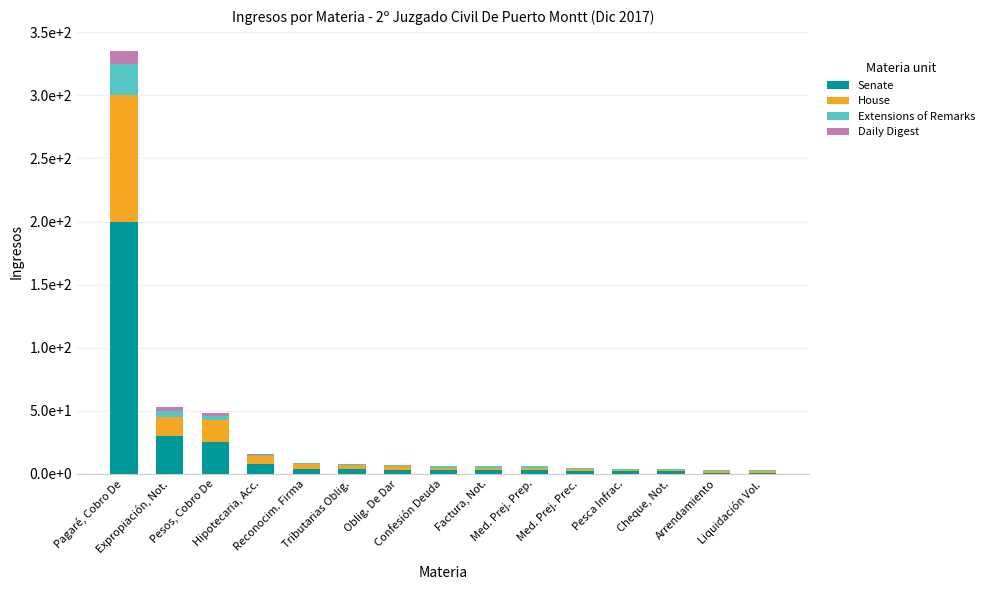

Which series changed the most between Expropiación, Not. and Oblig. De Dar?

Senate